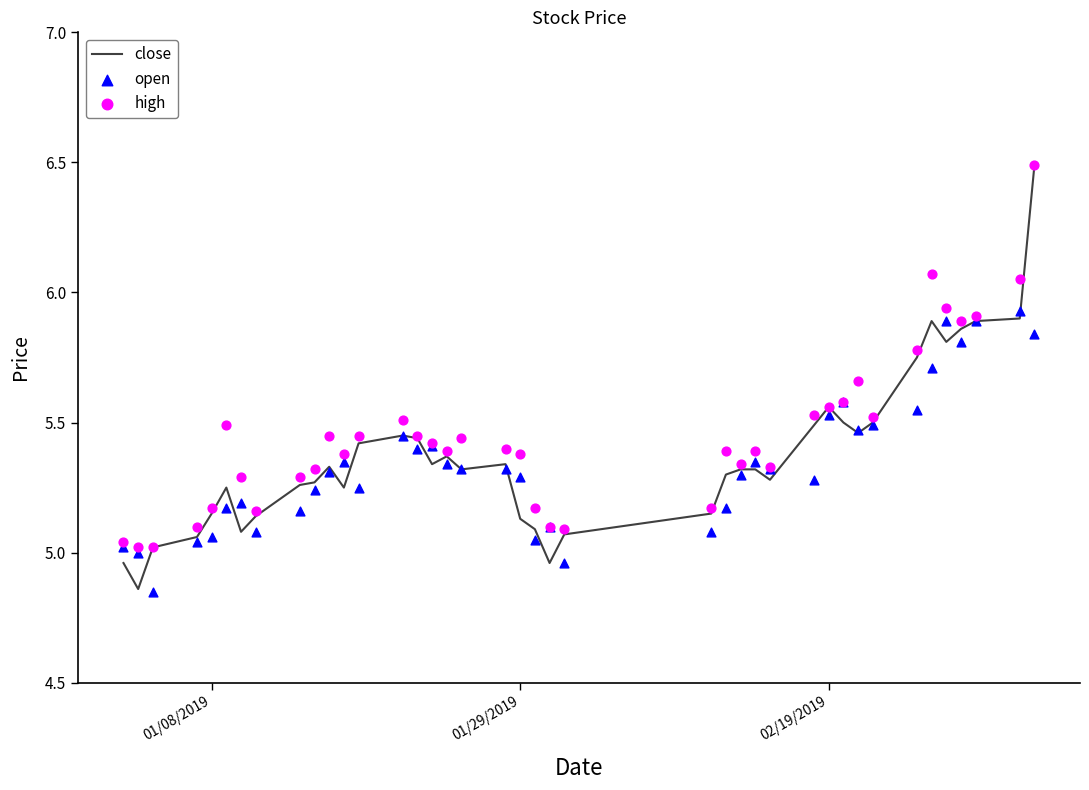

Is the value of open at 28 greater than the value of high at 24?

No